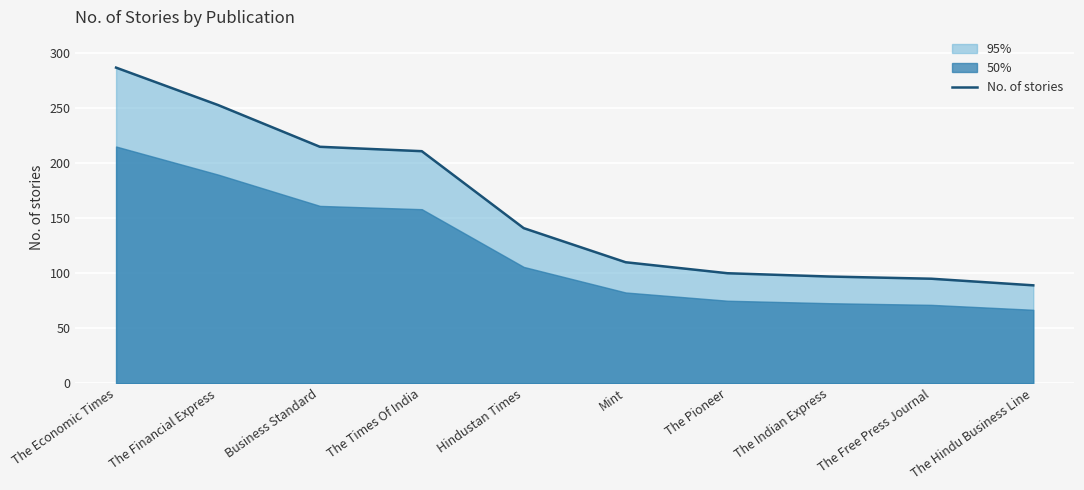

What is the label of the 10th point from the left?

The Hindu Business Line